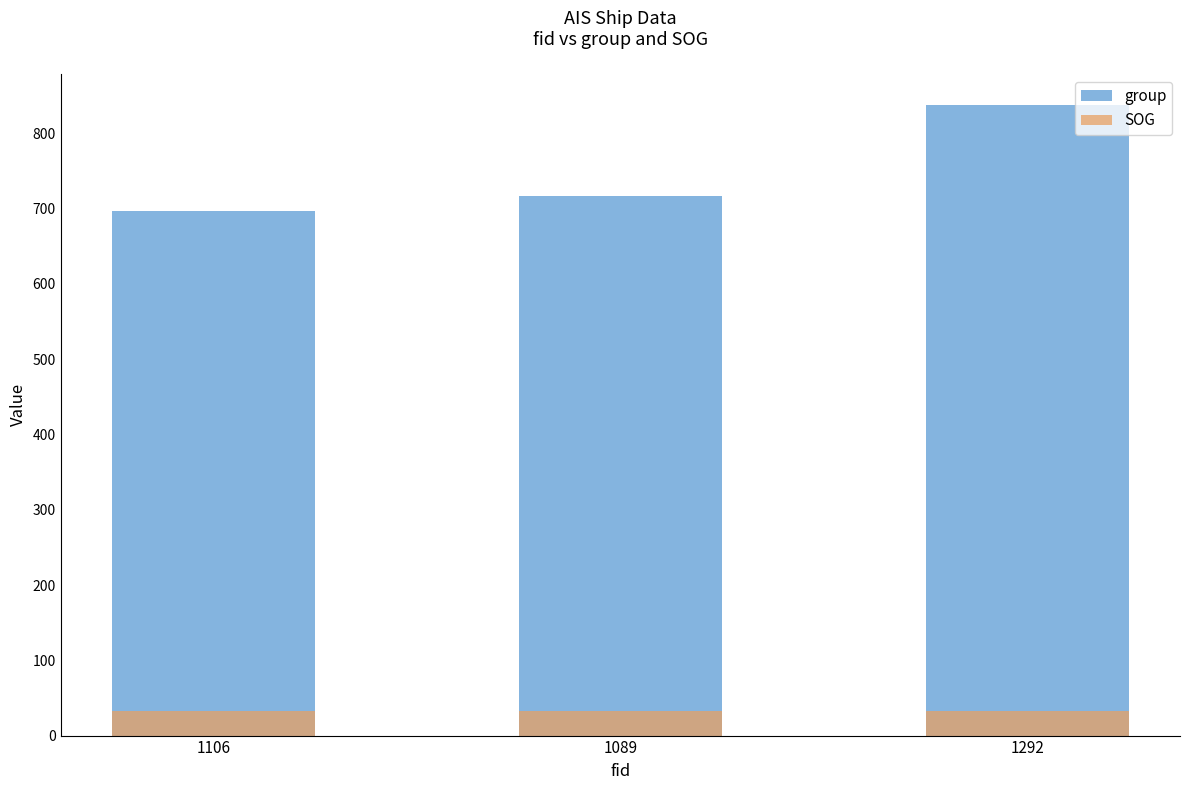

What is the highest value of the group series?

837.0